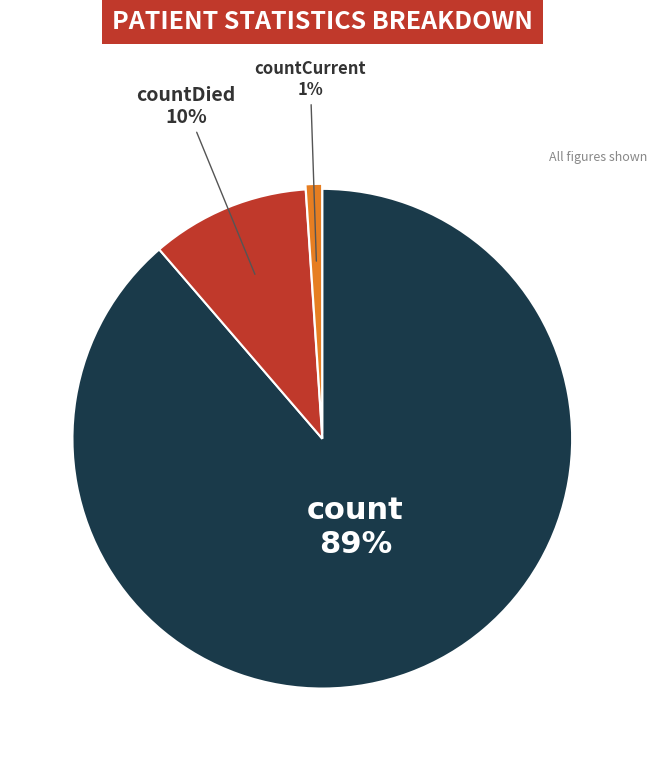

Is there a majority slice in this chart?

Yes